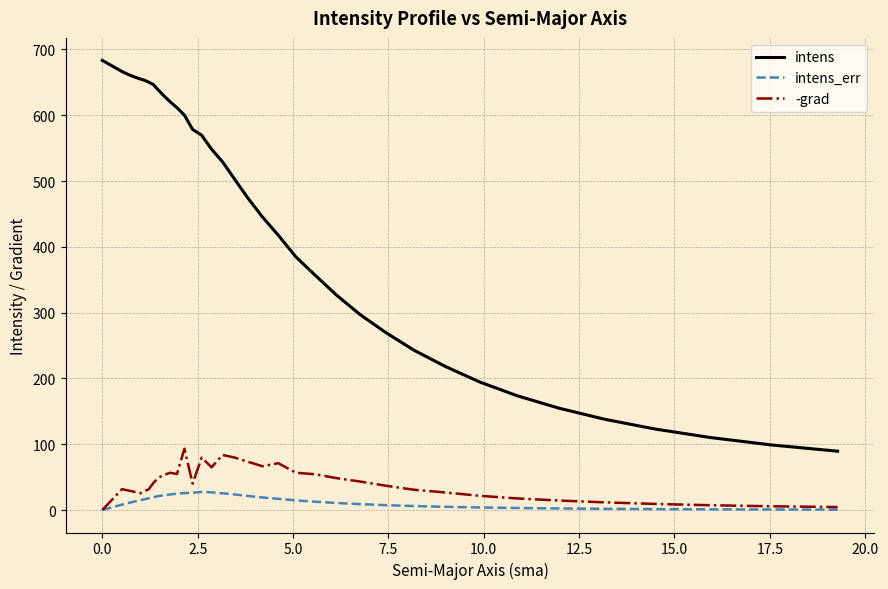

Which series has the largest total across all categories?

intens